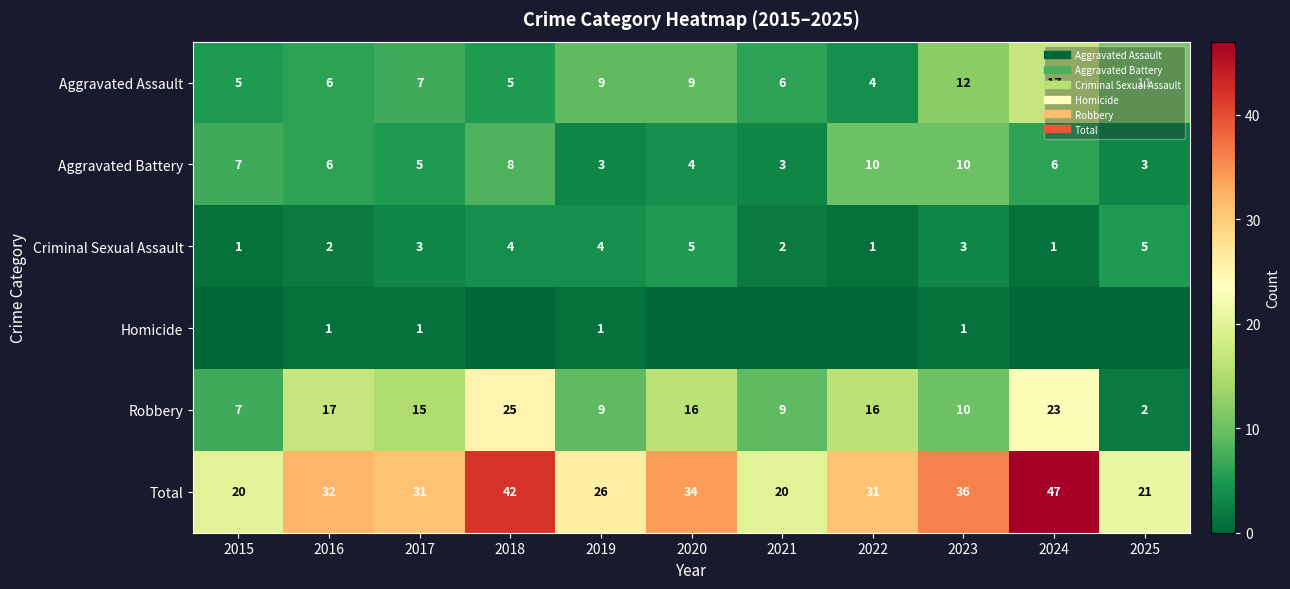

What is the total value across all series at 2018?

84